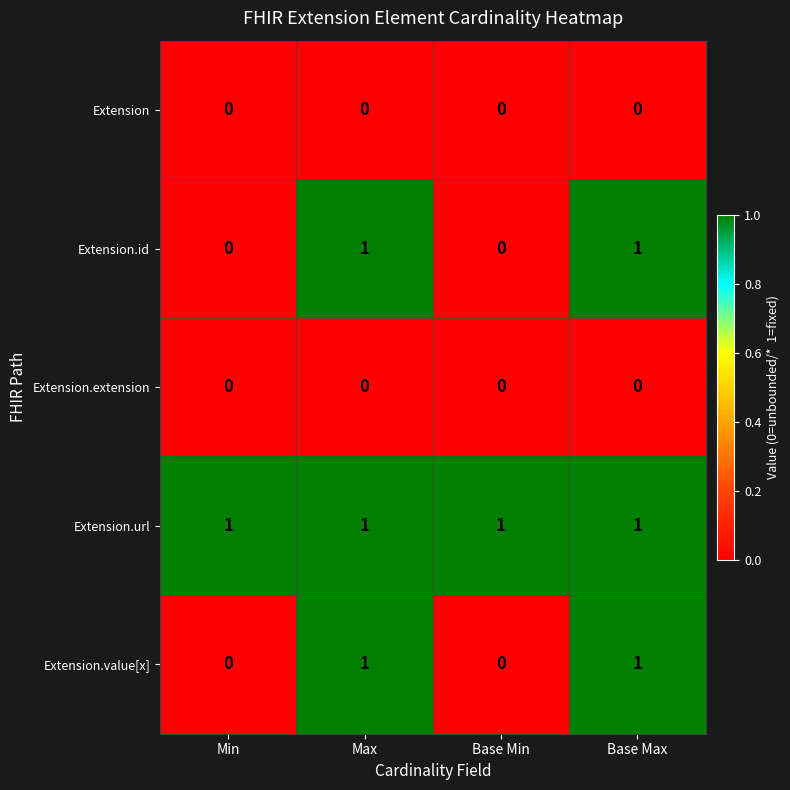

The value of Extension at Max is 0. True or false?

True